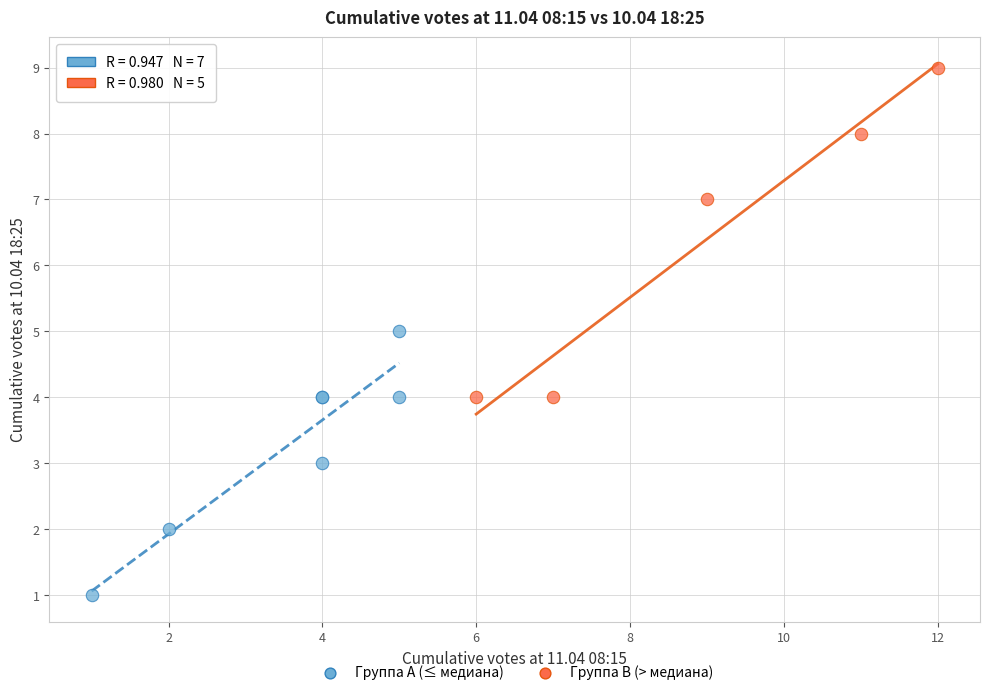

Which series has the widest spread of Y values?

Группа B (> медиана)